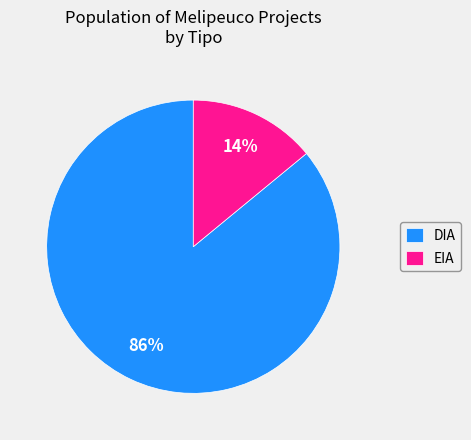

To the nearest percent, what percentage of the pie is DIA?

86%